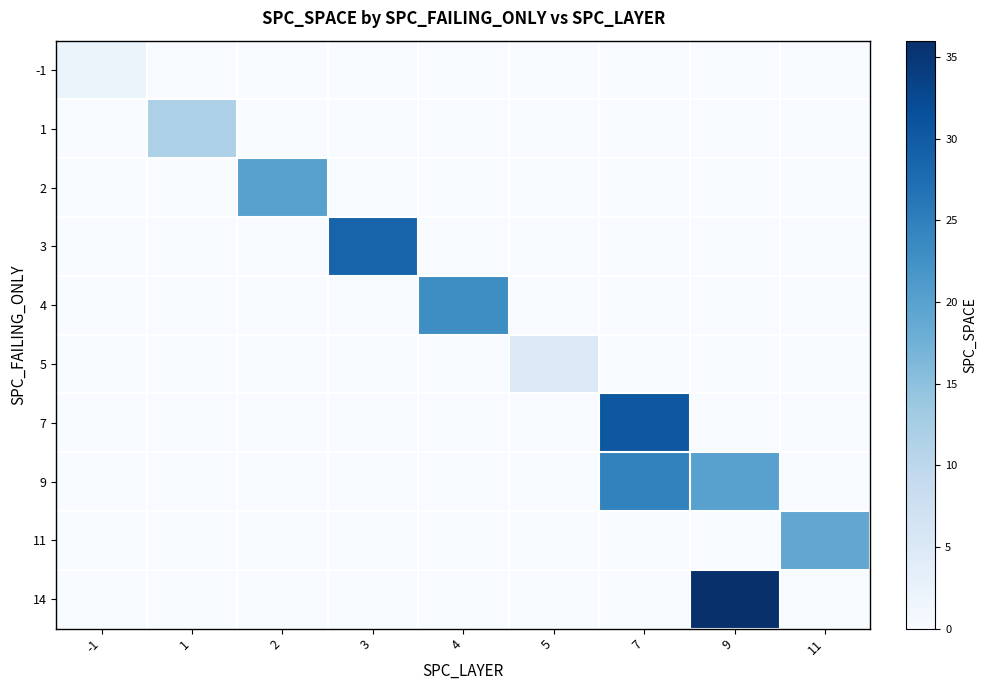

Reading left to right, list all the values displayed in this chart.

-1: -1=1.9	1=0.0	2=0.0	3=0.0	4=0.0	5=0.0	7=0.0	9=0.0	11=0.0
1: -1=0.0	1=11.9	2=0.0	3=0.0	4=0.0	5=0.0	7=0.0	9=0.0	11=0.0
2: -1=0.0	1=0.0	2=20.0	3=0.0	4=0.0	5=0.0	7=0.0	9=0.0	11=0.0
3: -1=0.0	1=0.0	2=0.0	3=28.8	4=0.0	5=0.0	7=0.0	9=0.0	11=0.0
4: -1=0.0	1=0.0	2=0.0	3=0.0	4=23.0	5=0.0	7=0.0	9=0.0	11=0.0
5: -1=0.0	1=0.0	2=0.0	3=0.0	4=0.0	5=5.0	7=0.0	9=0.0	11=0.0
7: -1=0.0	1=0.0	2=0.0	3=0.0	4=0.0	5=0.0	7=30.5	9=0.0	11=0.0
9: -1=0.0	1=0.0	2=0.0	3=0.0	4=0.0	5=0.0	7=24.5	9=20.0	11=0.0
11: -1=0.0	1=0.0	2=0.0	3=0.0	4=0.0	5=0.0	7=0.0	9=0.0	11=19.0
14: -1=0.0	1=0.0	2=0.0	3=0.0	4=0.0	5=0.0	7=0.0	9=36.0	11=0.0